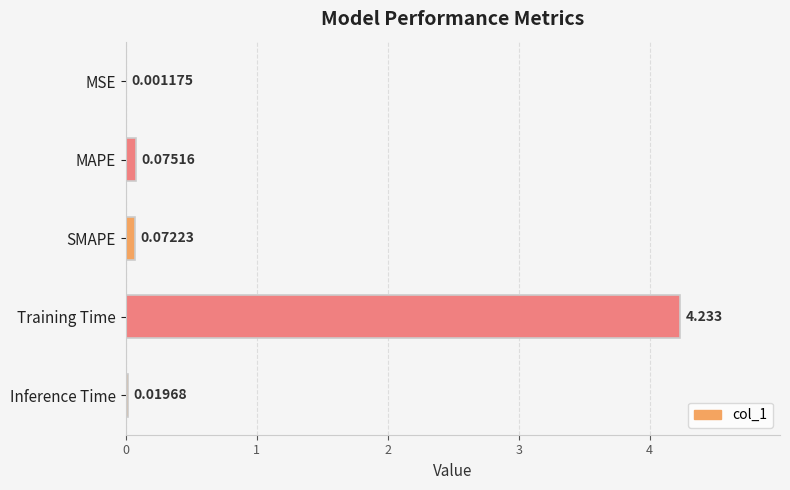

At which label is the value closest to 2?

MAPE